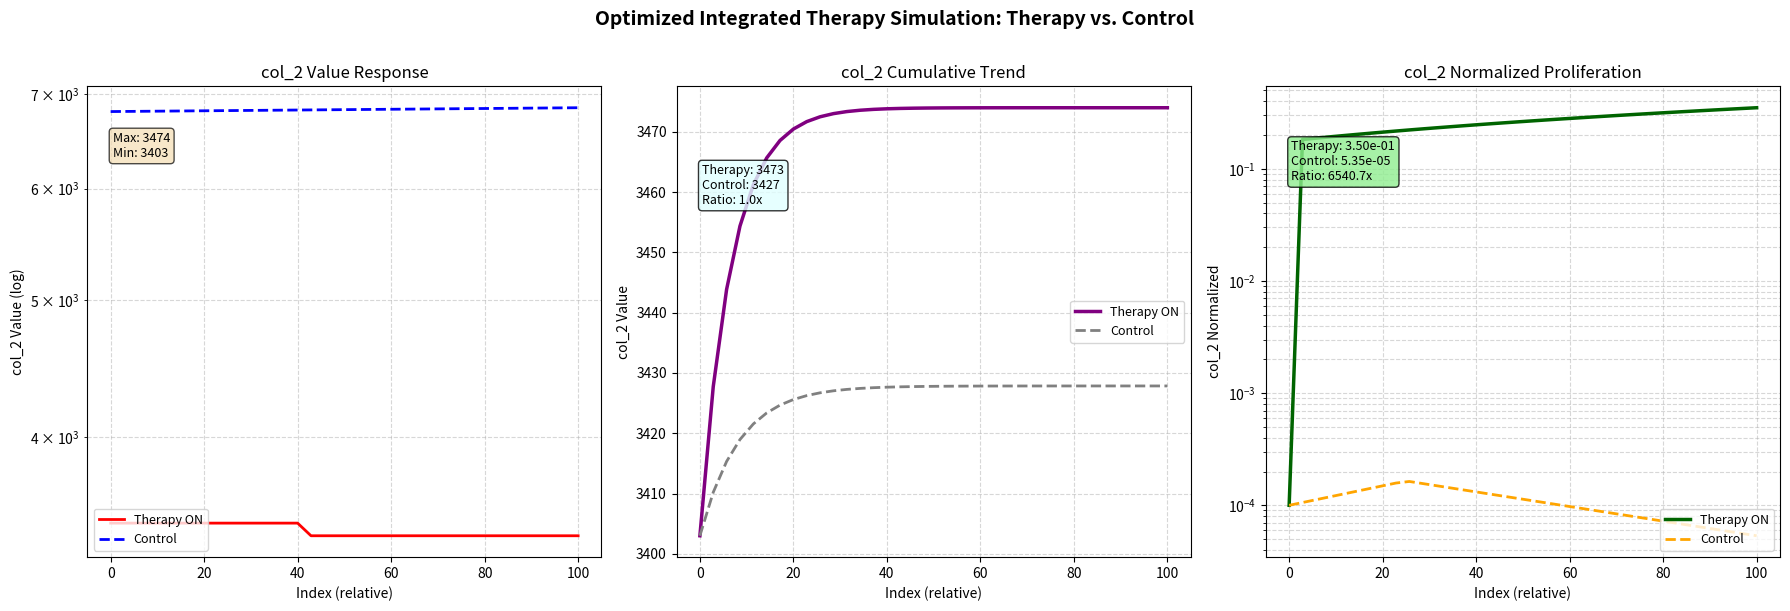

Does the chart display data point markers on the line(s)?

No